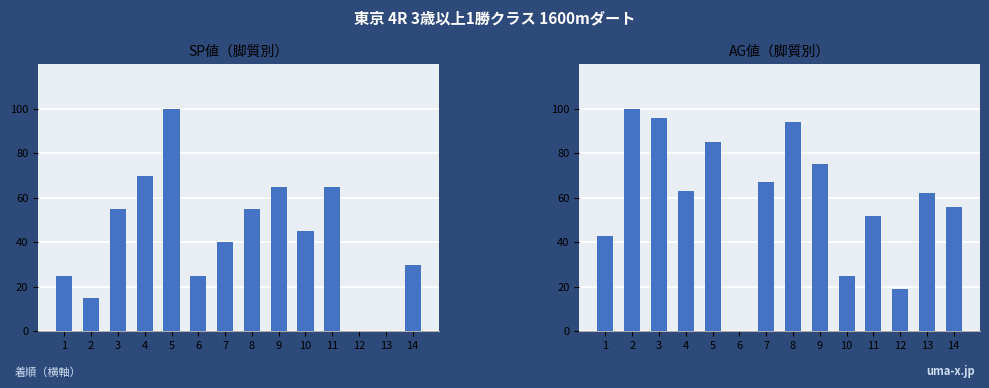

Read the AG値 value at 4, to the nearest 50.

50